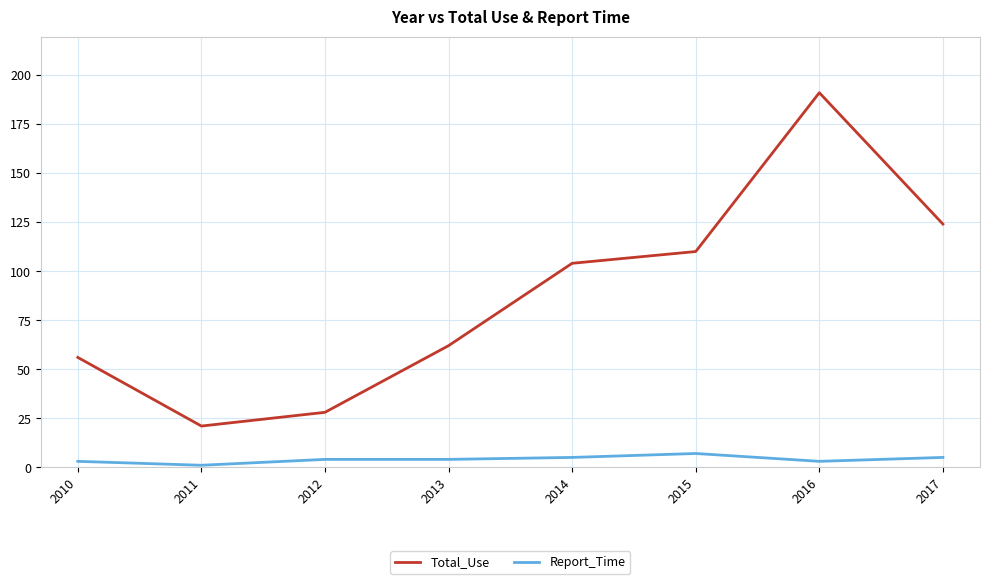

Which series changed the most between 2013 and 2015?

Total_Use